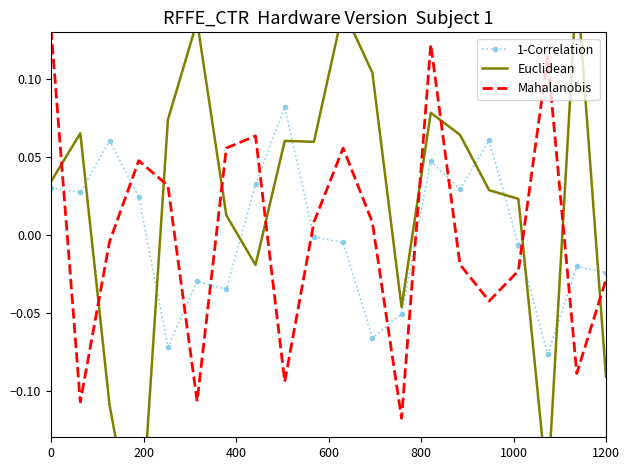

True or false: Euclidean has more than 1 points higher than both neighbors.

True